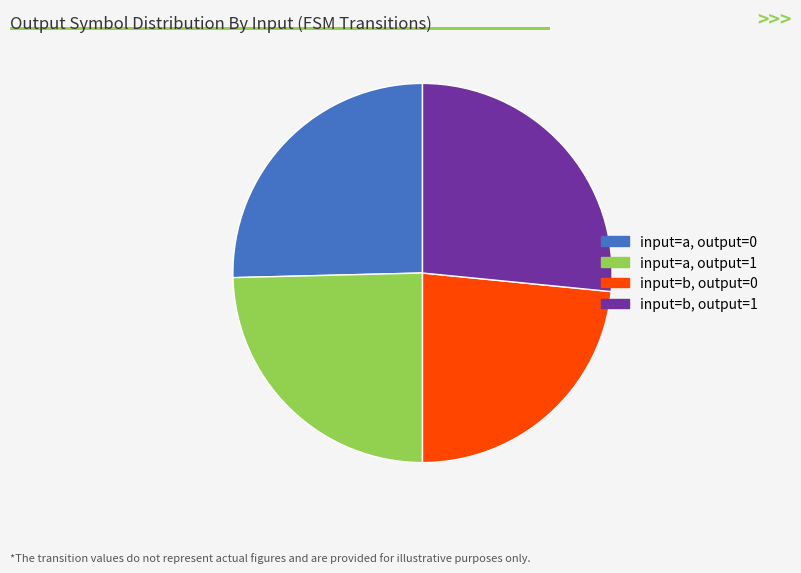

Which has a higher value, input=a, output=0 or input=b, output=0?

input=a, output=0